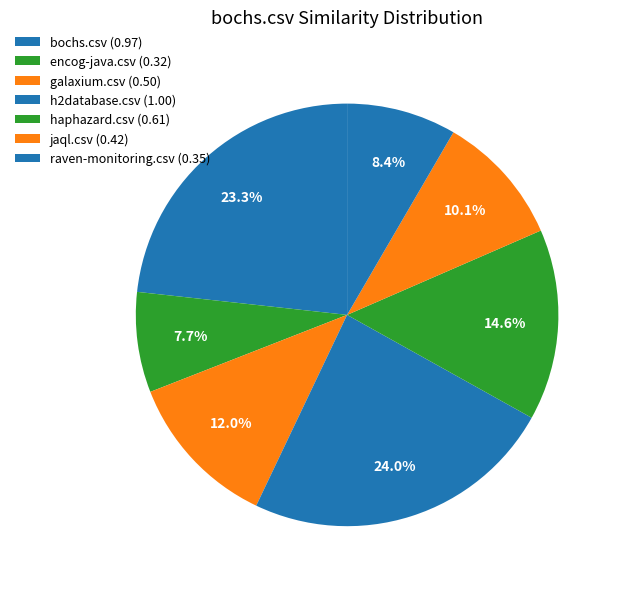

The haphazard.csv slice represents 22% of the pie. True or false?

False